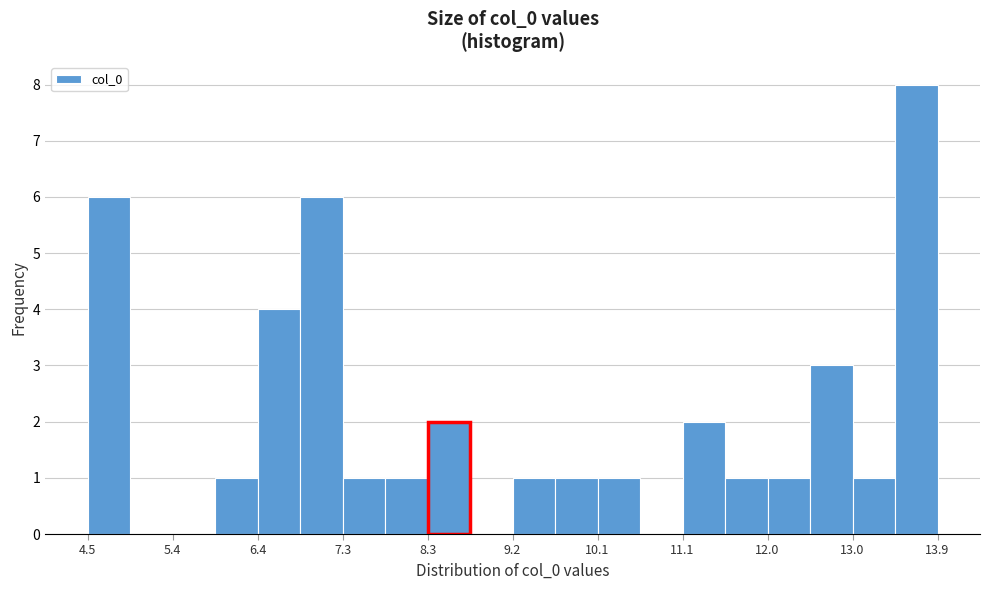

How tall is the bar that spans 11.6 to 12.0 on the x-axis? Neither the bar edges nor the heights are printed on the chart, so give them approximately, as read against the axes.

1